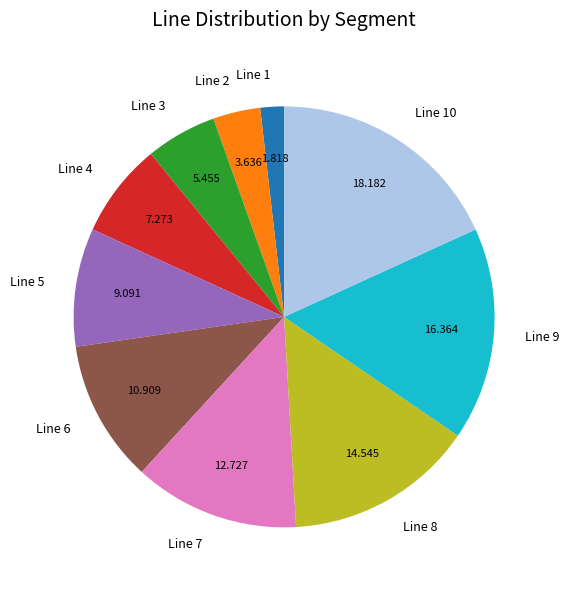

Combined, do Line 8 and Line 10 account for over 50%?

No